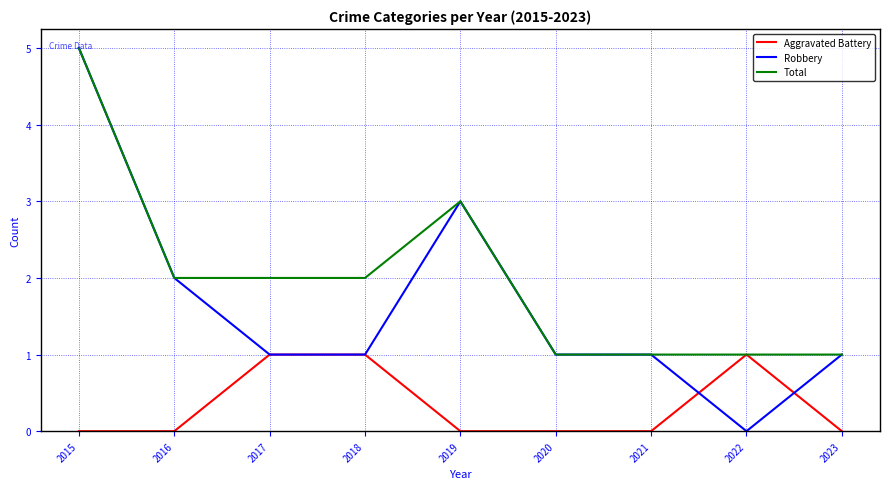

What is the difference between the highest and lowest values at 2017?

1